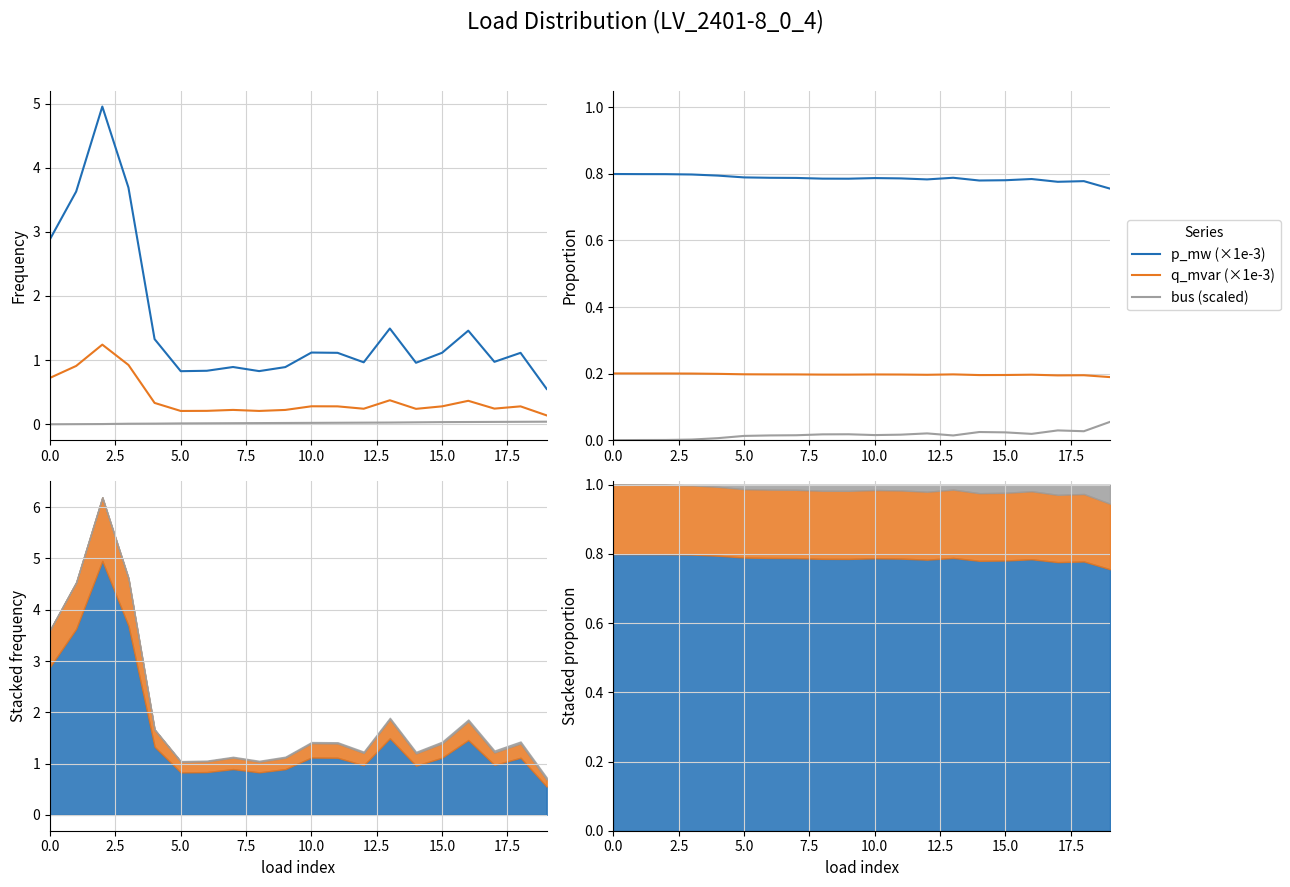

How many interior local valleys does the q_mvar (×1e-3) series have?

4